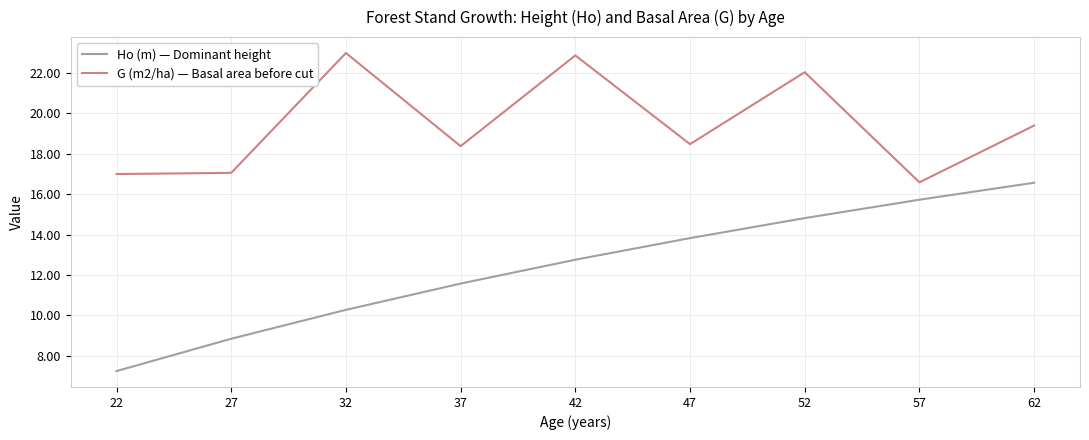

True or false: G (m2/ha) — Basal area before cut and Ho (m) — Dominant height intersect in this chart.

False